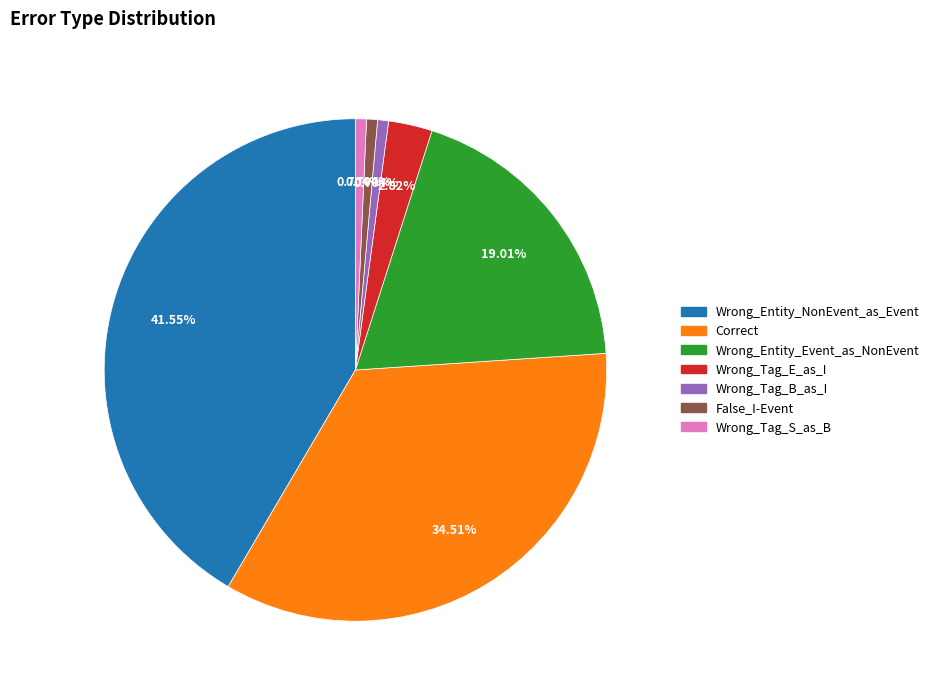

How many slices are in this pie chart?

7